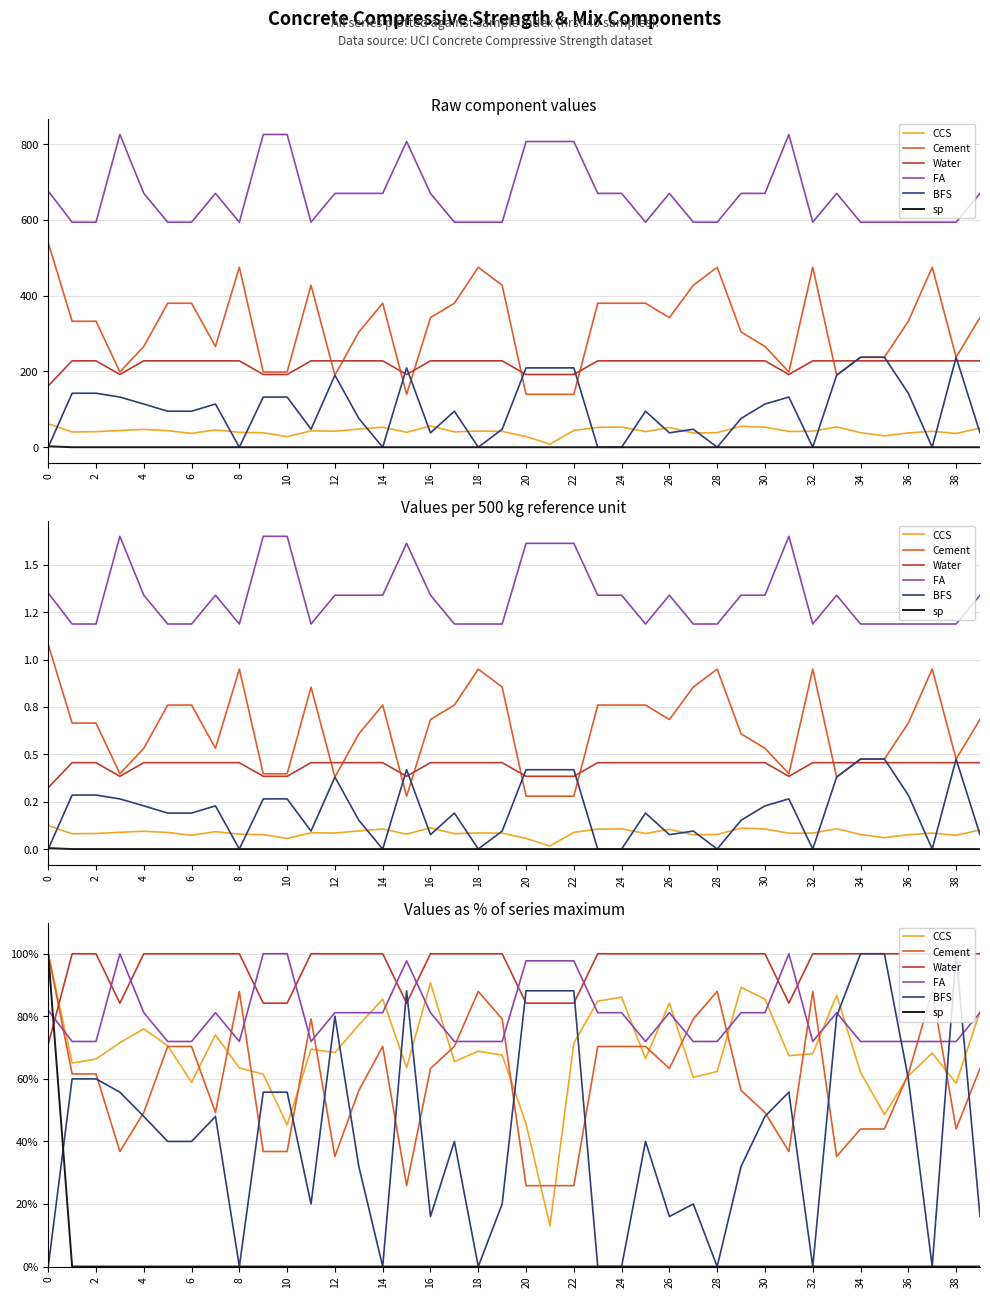

True or false: BFS has more than 1 points higher than both neighbors.

True